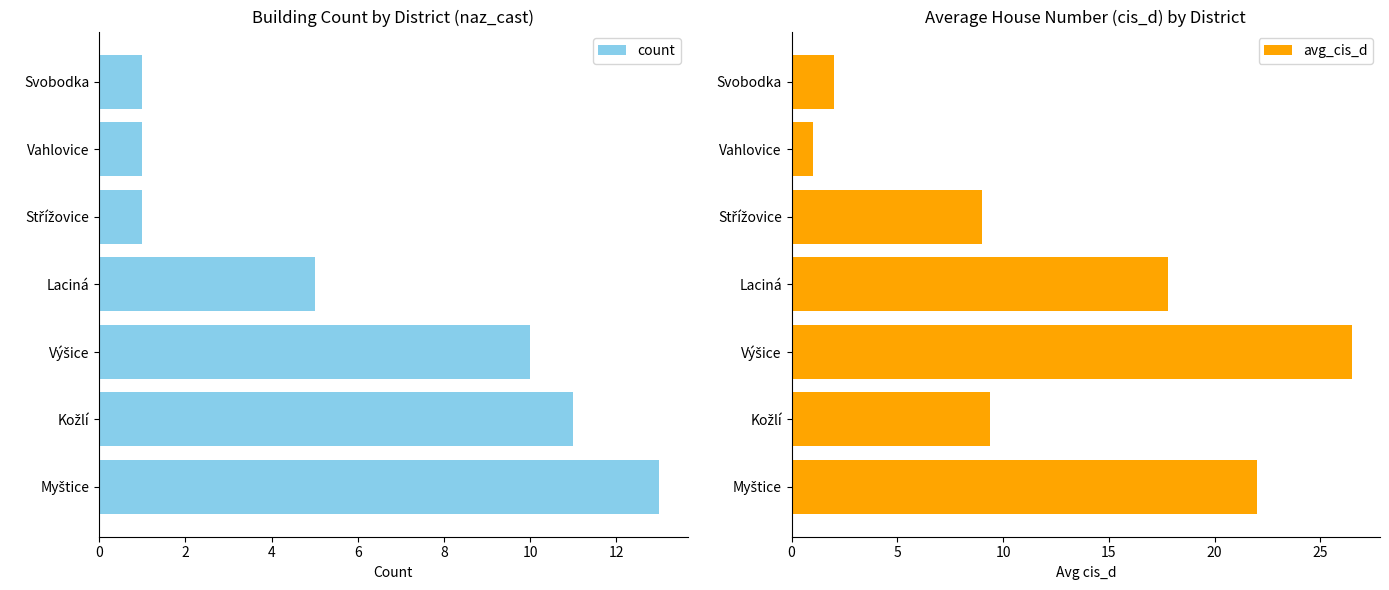

What is the difference between the second highest and second lowest values in the count series?

10